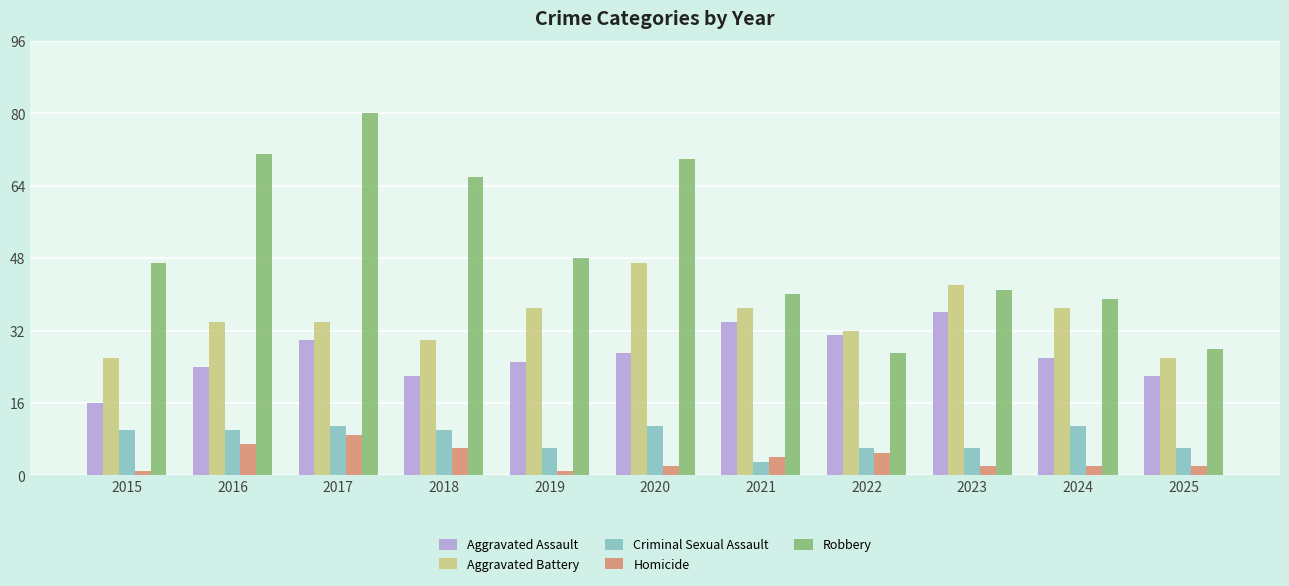

True or false: Criminal Sexual Assault has a value of 10 at 2018.

True